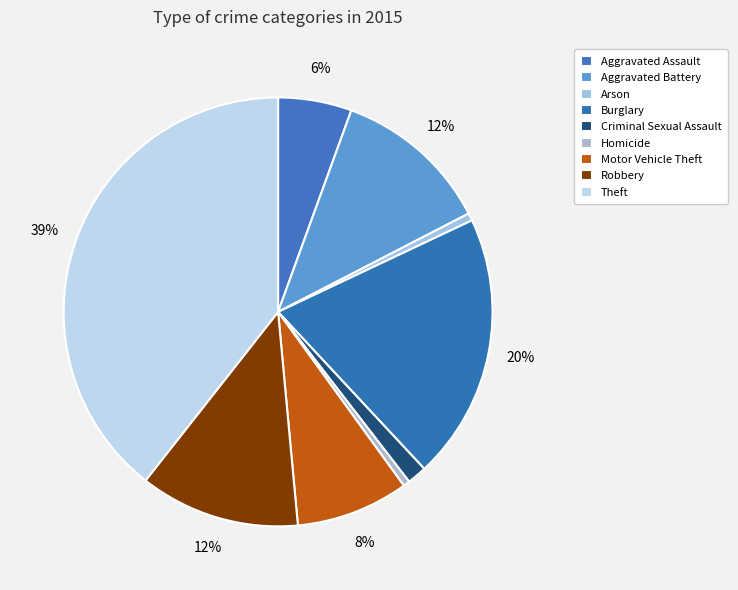

How many slices are in this pie chart?

9